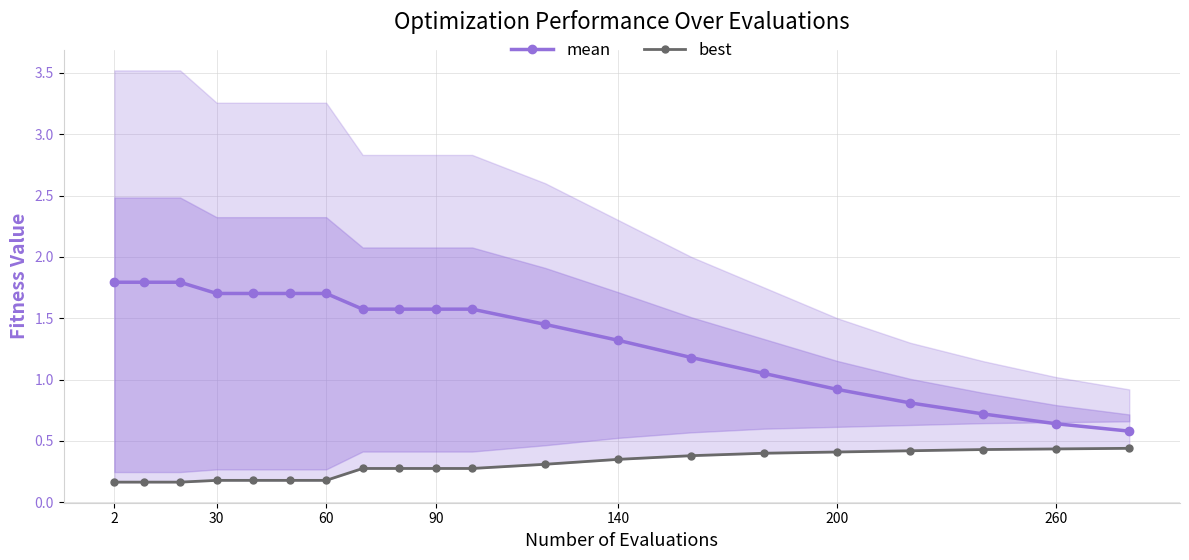

Which series has the largest total across all categories?

mean